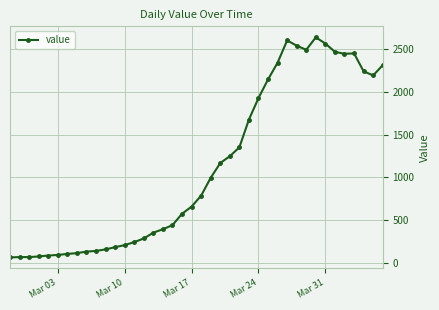

How many lines are shown in the chart?

1